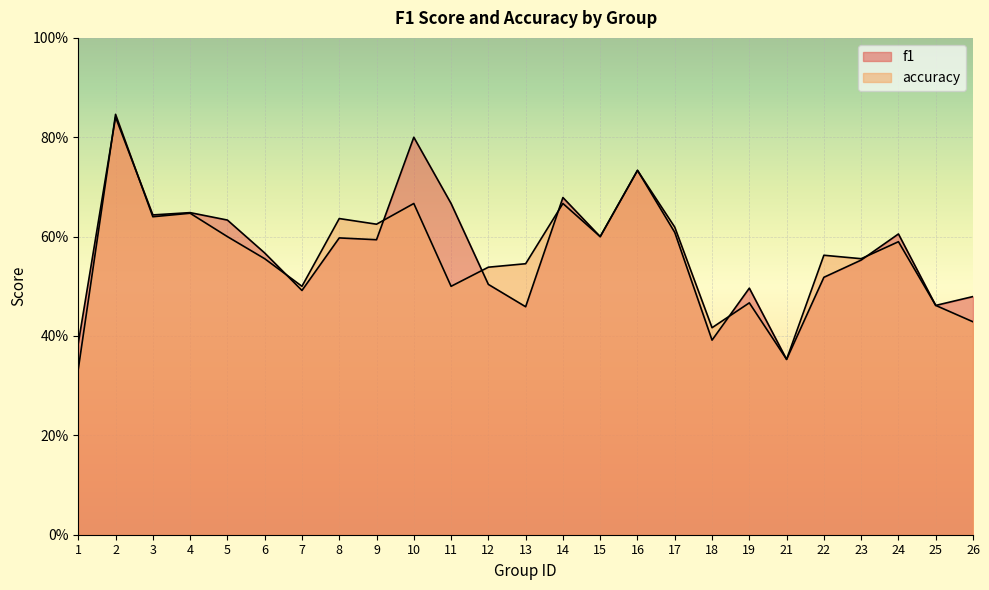

Rank the series by their maximum value, from lowest to highest.

f1, accuracy